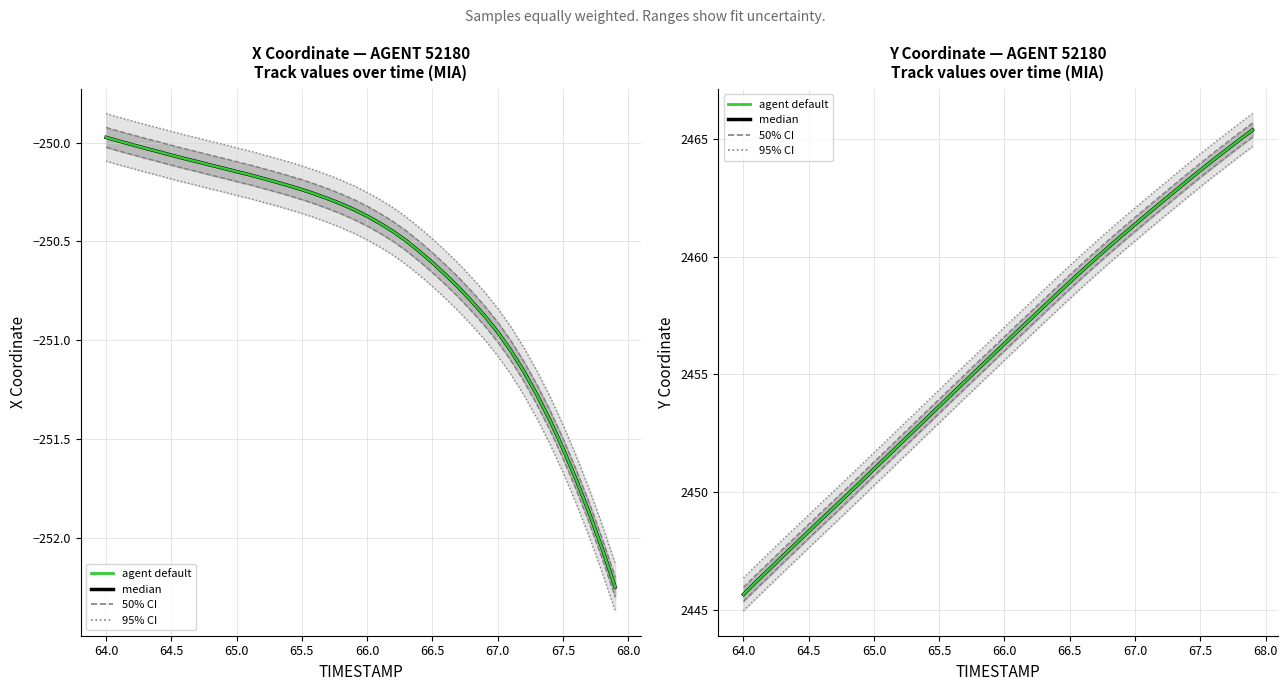

List the series in order of their peak value, lowest first.

median, agent default, 50% CI, 95% CI